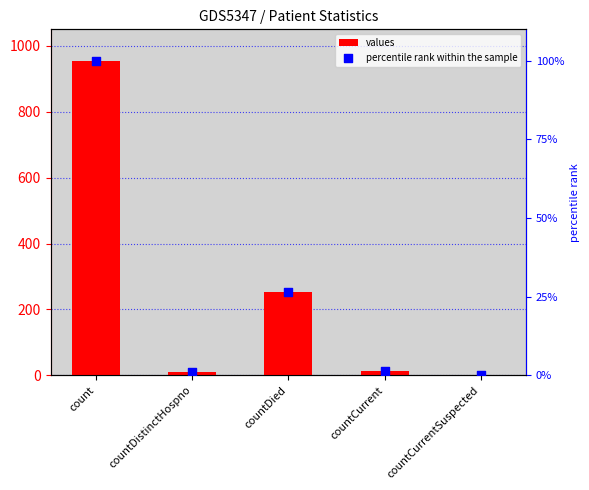

Which series has the widest spread of Y values?

values